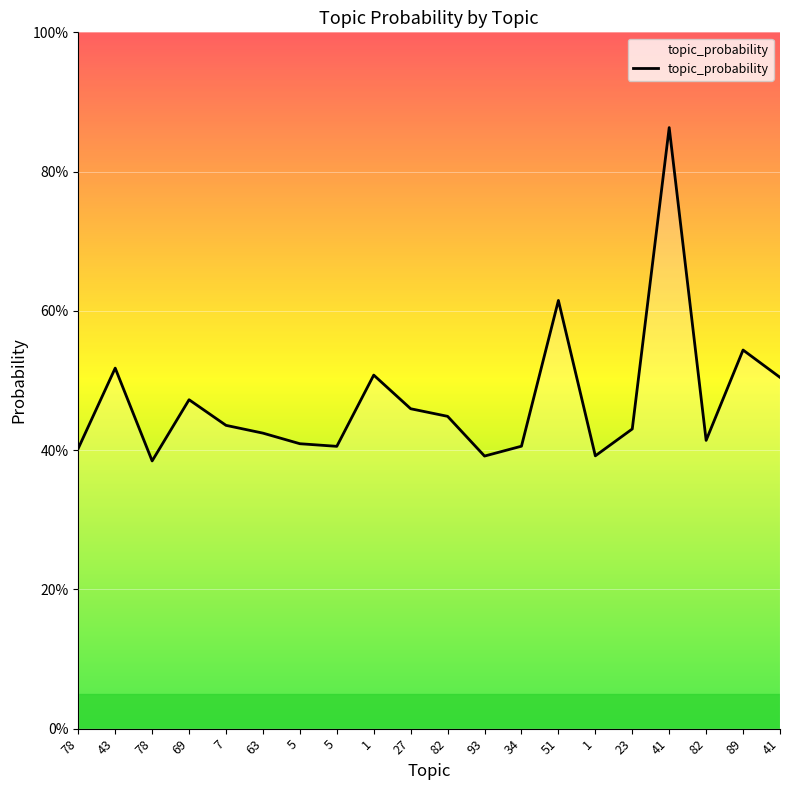

True or false: the data has more than 2 interior local peaks.

True